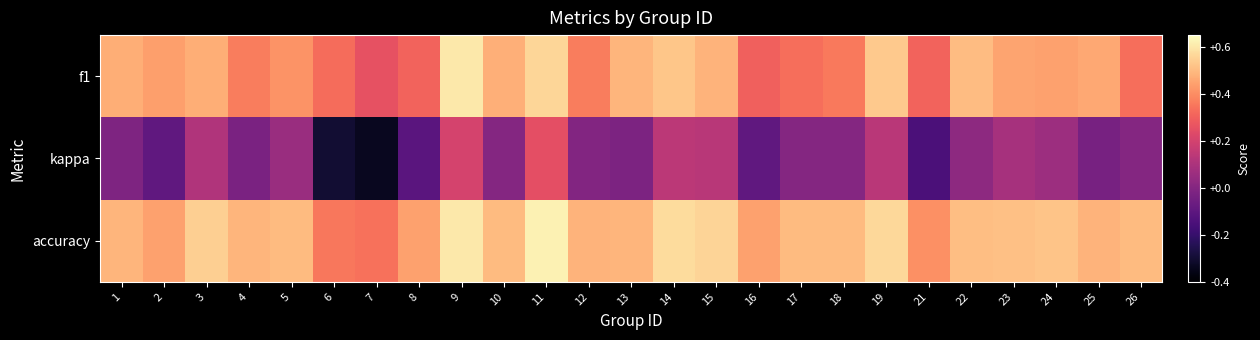

Reading left to right, transcribe all the data shown in this chart.

f1: 1=0.5	2=0.4	3=0.5	4=0.4	5=0.4	6=0.3	7=0.3	8=0.3	9=0.6	10=0.5	11=0.6	12=0.4	13=0.5	14=0.5	15=0.5	16=0.3	17=0.3	18=0.4	19=0.5	21=0.3	22=0.5	23=0.5	24=0.4	25=0.5	26=0.3
kappa: 1=-0.0	2=-0.1	3=0.1	4=-0.0	5=0.1	6=-0.3	7=-0.3	8=-0.1	9=0.2	10=0.0	11=0.2	12=-0.0	13=-0.0	14=0.1	15=0.1	16=-0.1	17=0.0	18=0.0	19=0.1	21=-0.1	22=0.0	23=0.1	24=0.1	25=-0.0	26=0.0
accuracy: 1=0.5	2=0.4	3=0.5	4=0.5	5=0.5	6=0.4	7=0.3	8=0.4	9=0.6	10=0.5	11=0.6	12=0.5	13=0.5	14=0.6	15=0.6	16=0.4	17=0.5	18=0.5	19=0.6	21=0.4	22=0.5	23=0.5	24=0.5	25=0.5	26=0.5